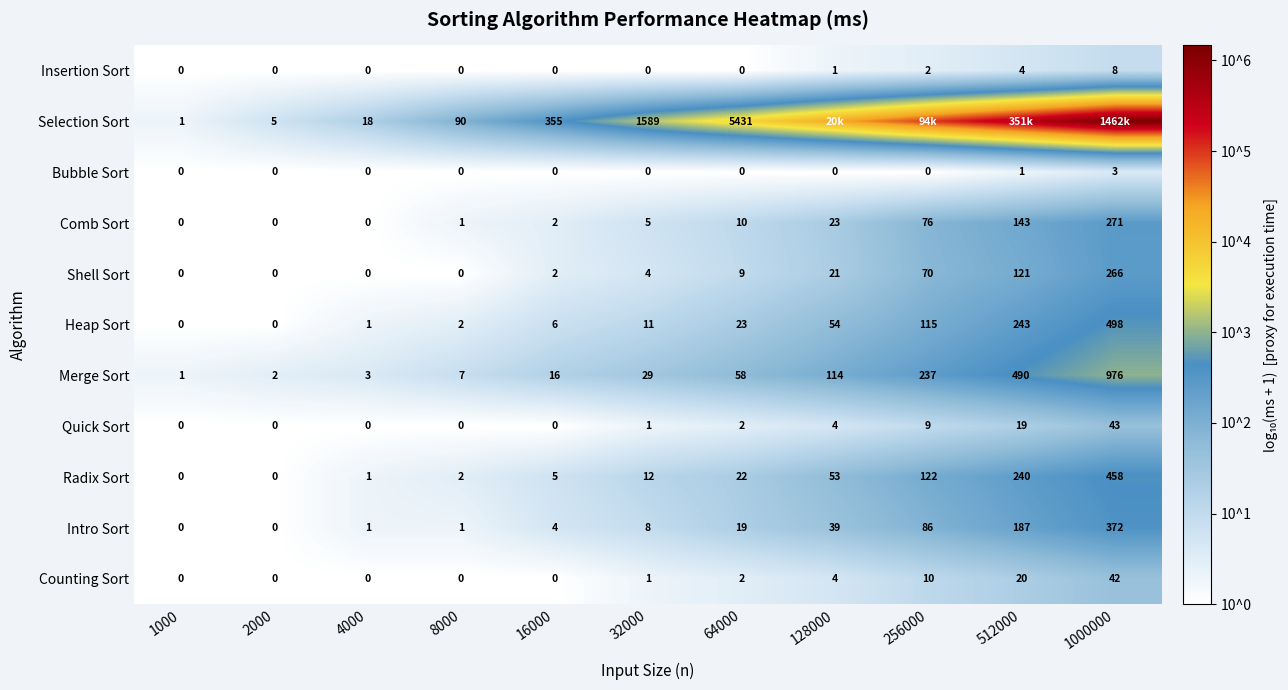

Is the value of Merge Sort at 1000000 greater than the value of Selection Sort at 2000?

Yes